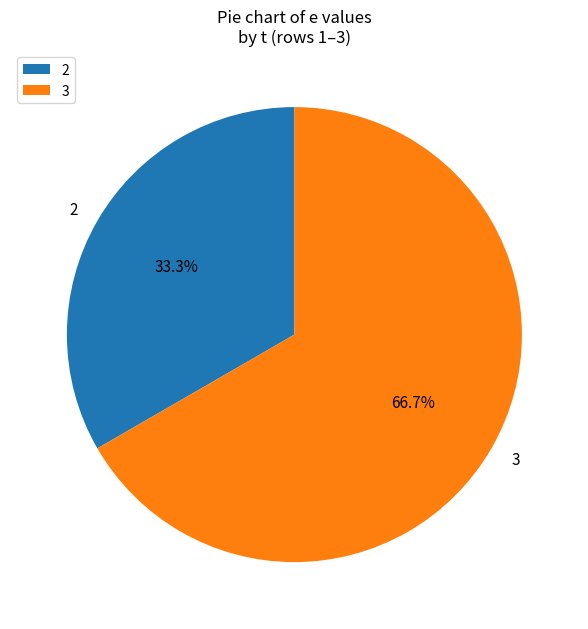

Between 3 and 2, which is larger?

3